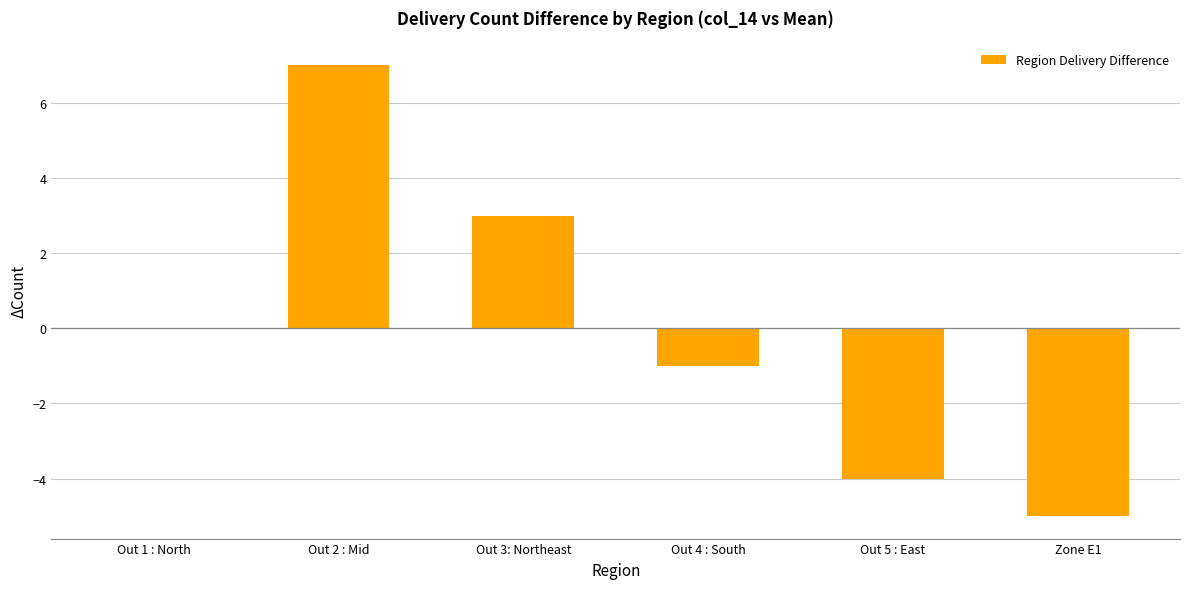

Is it true that the value at Out 1 : North is 6?

False